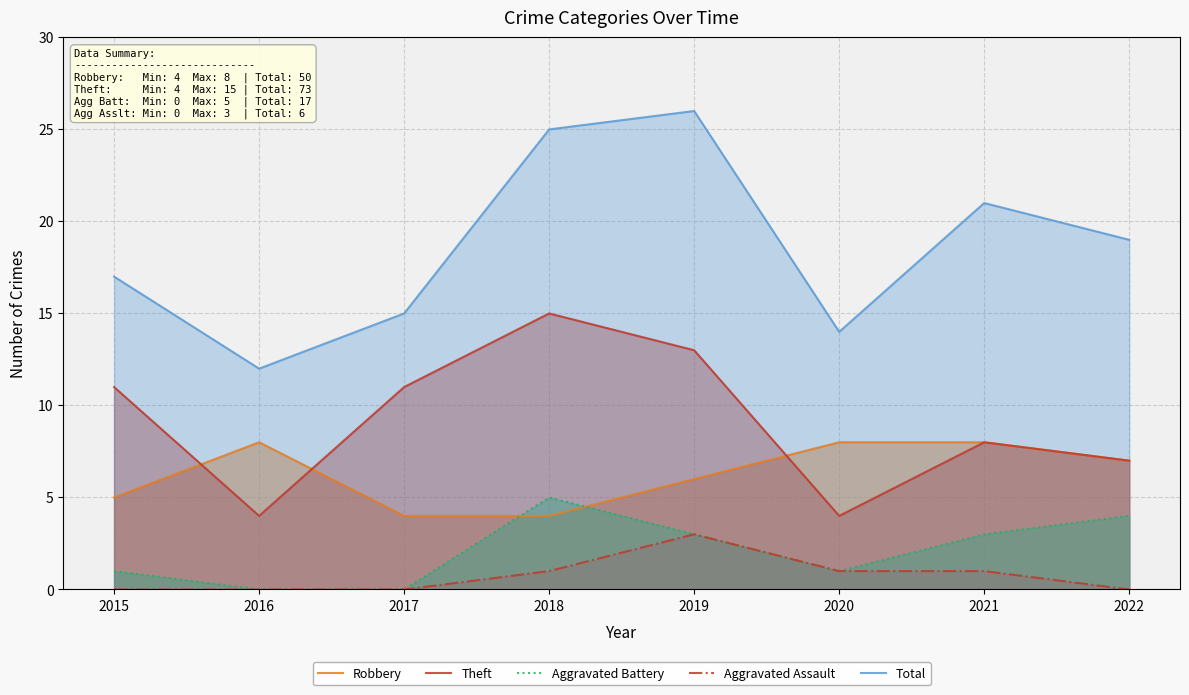

What is the value of the Robbery point at the 8th from the left?

7